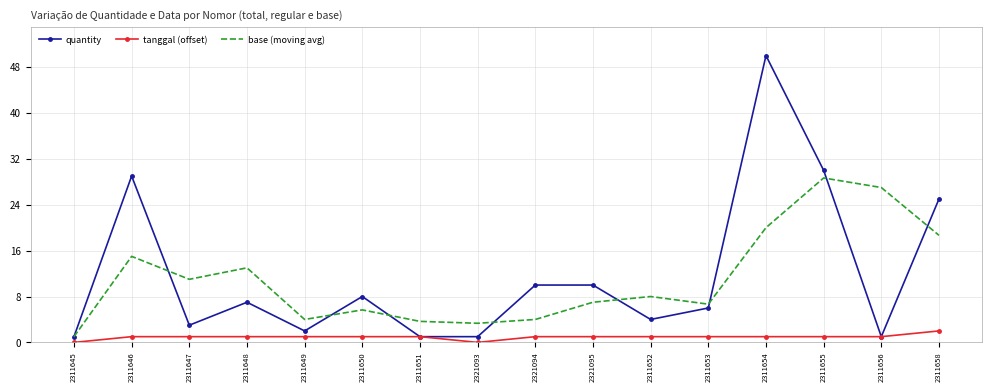

Is it true that tanggal (offset) equals 0.0 at 2311645?

True